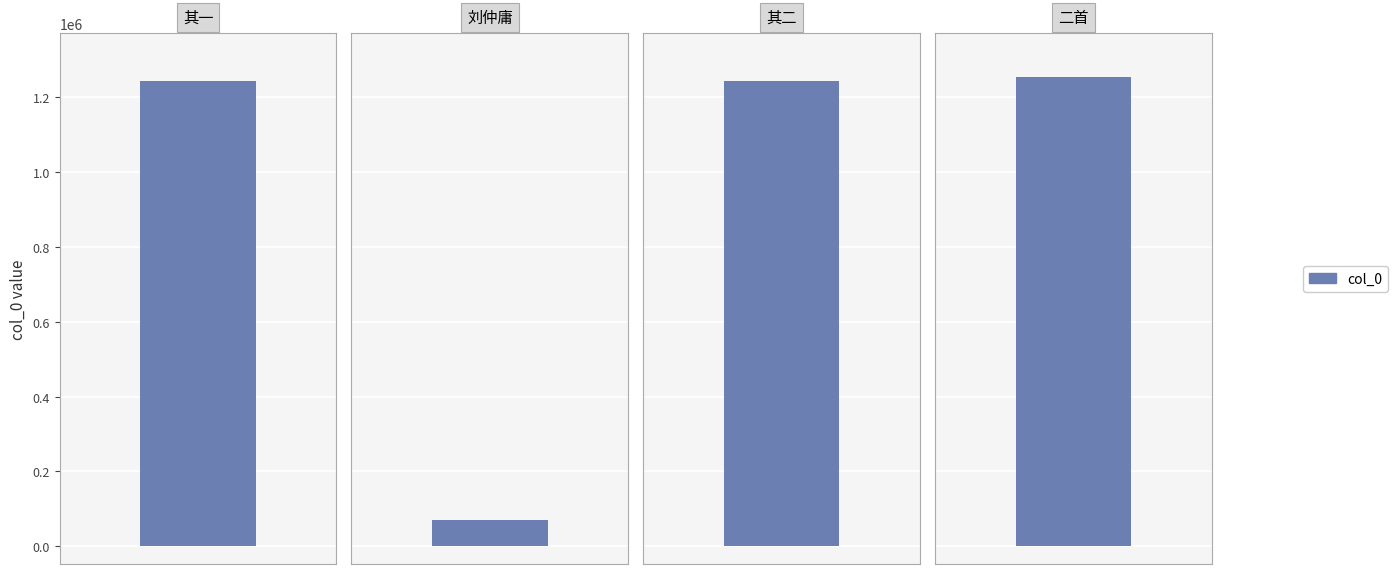

What position from the left is 送太常奉礼郎刘仲庸以二宫命使南省织金段龙帐还京师二首 其一?

1